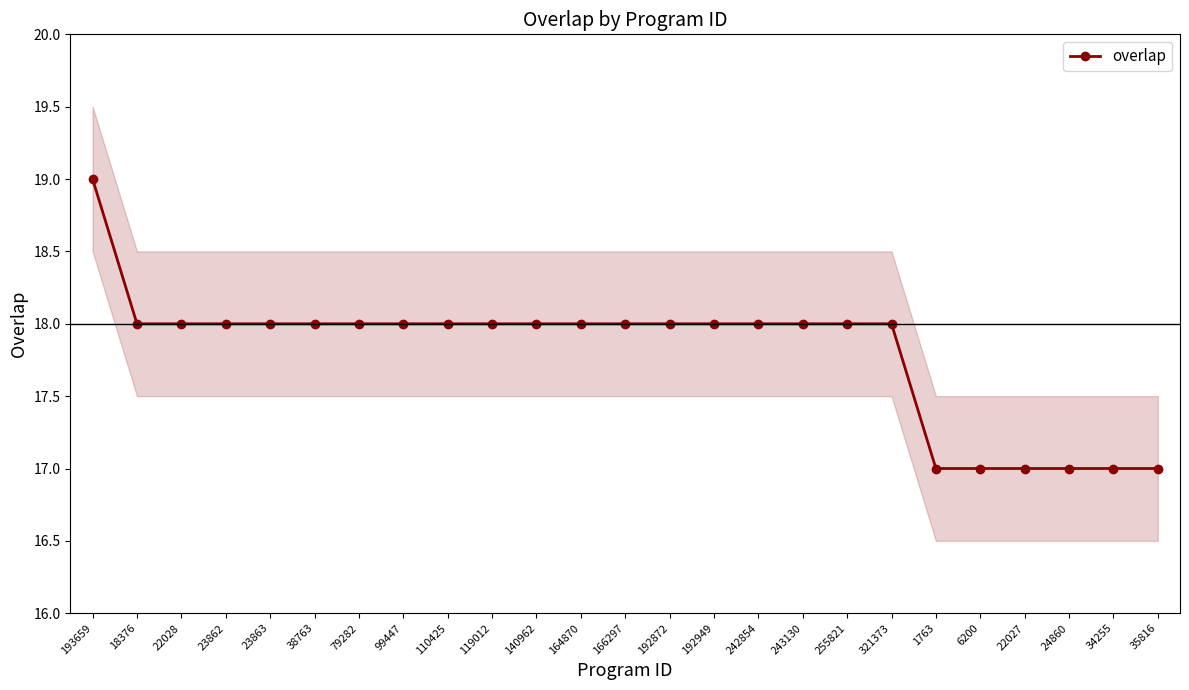

At which label does the data first exceed 18?

193659